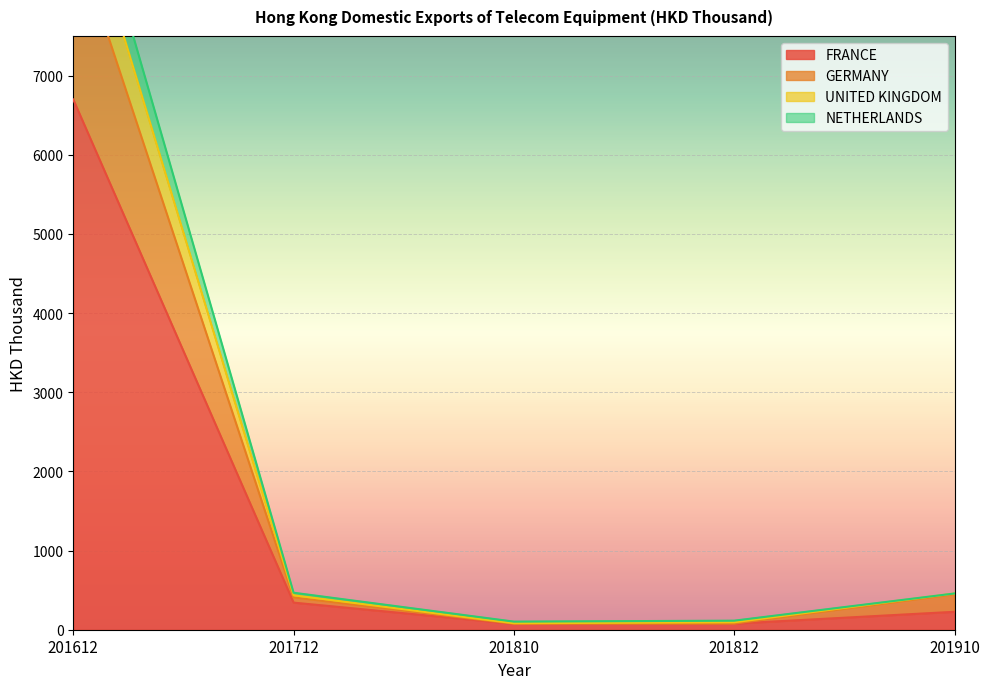

What is the total value across all series at 201612?

35252.6